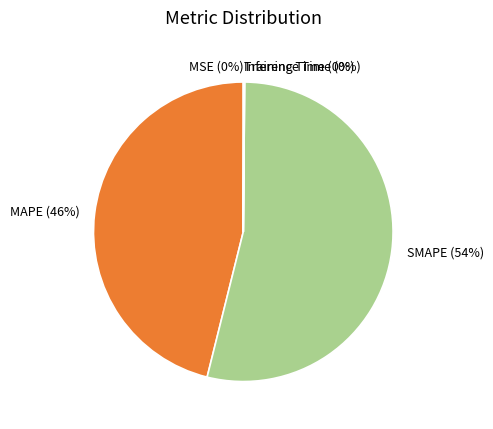

The SMAPE slice represents 54% of the pie. True or false?

True